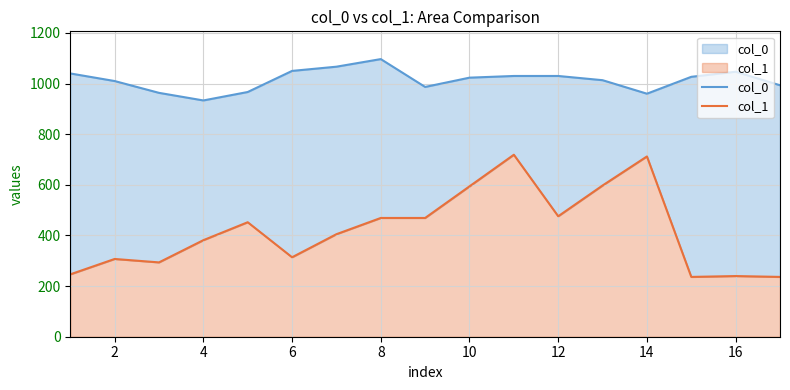

How many interior local peaks does the col_1 series have?

5